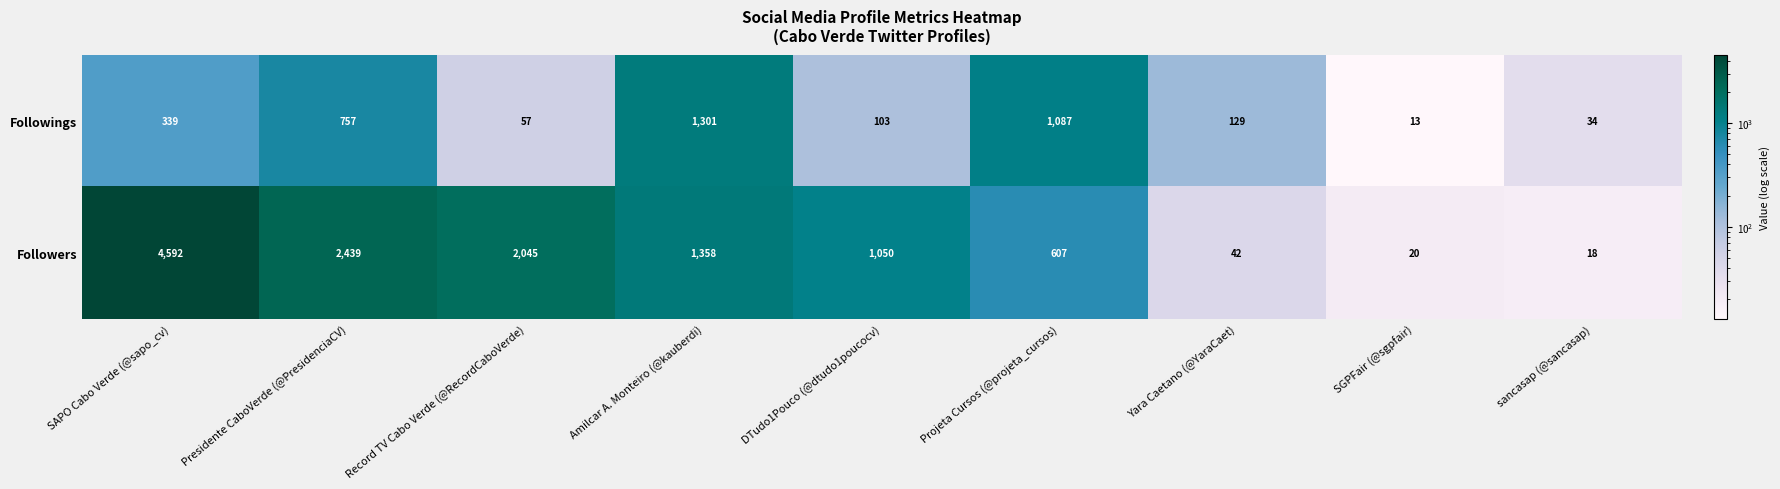

Which category has the lowest value across all series?

SGPFair (@sgpfair)